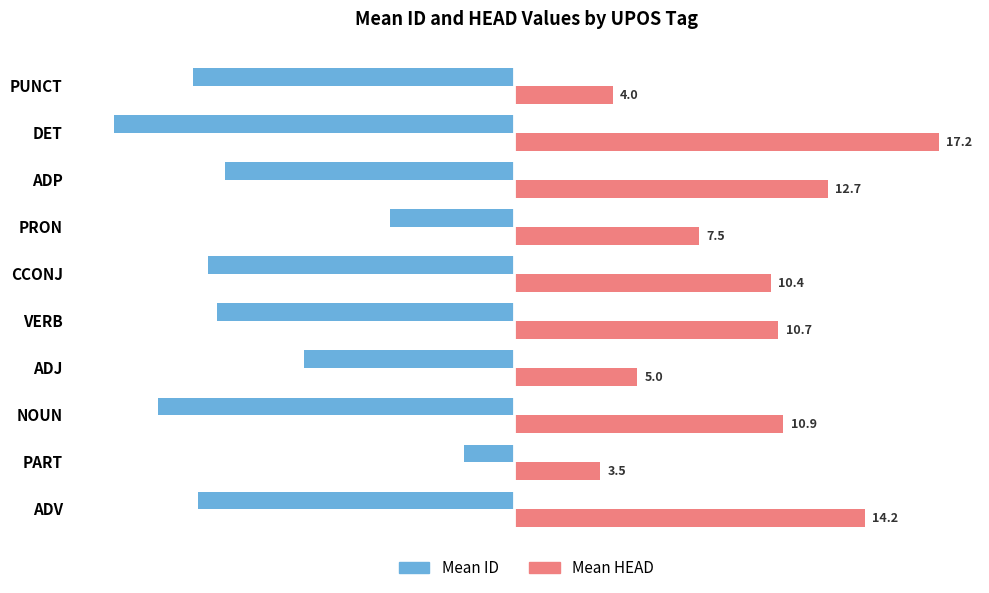

The value of Mean ID at PUNCT is -13.0. True or false?

True